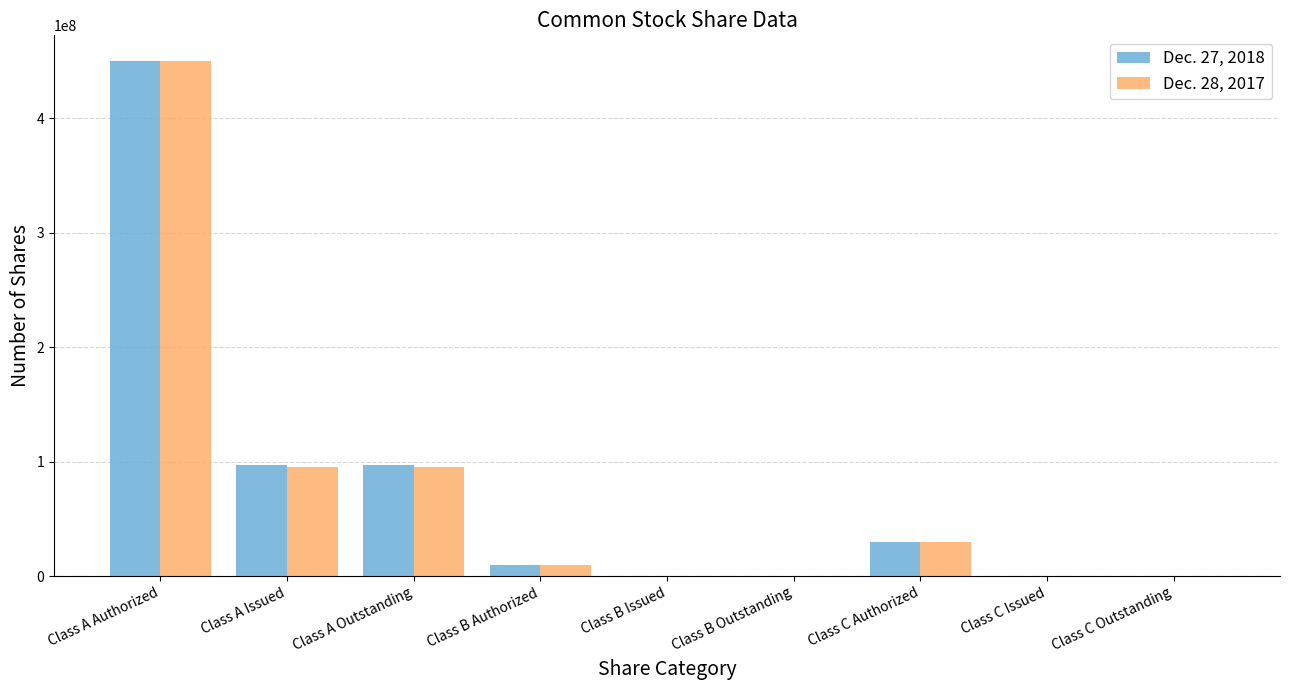

How many series are shown in this chart?

2